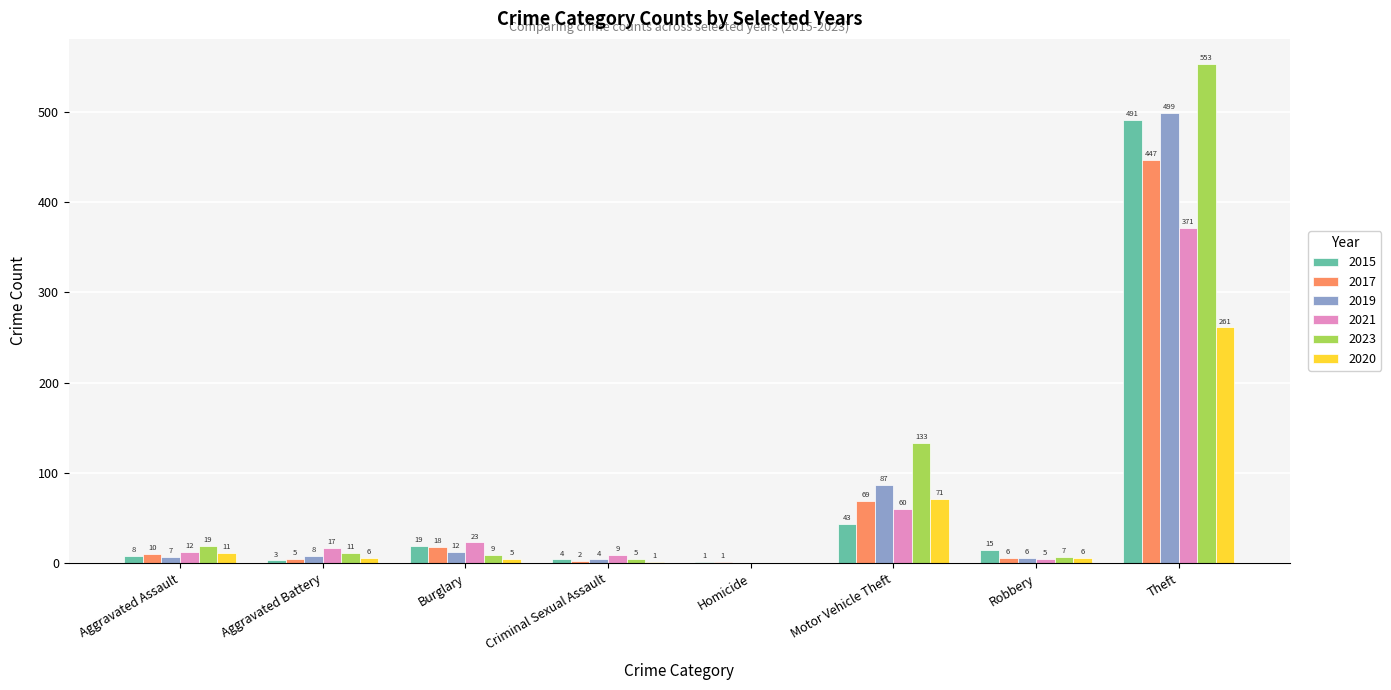

Reading left to right, what are all the values shown in this chart?

2015: 8	3	19	4	1	43	15	491
2017: 10	5	18	2	1	69	6	447
2019: 7	8	12	4	0	87	6	499
2021: 12	17	23	9	0	60	5	371
2023: 19	11	9	5	0	133	7	553
2020: 11	6	5	1	0	71	6	261